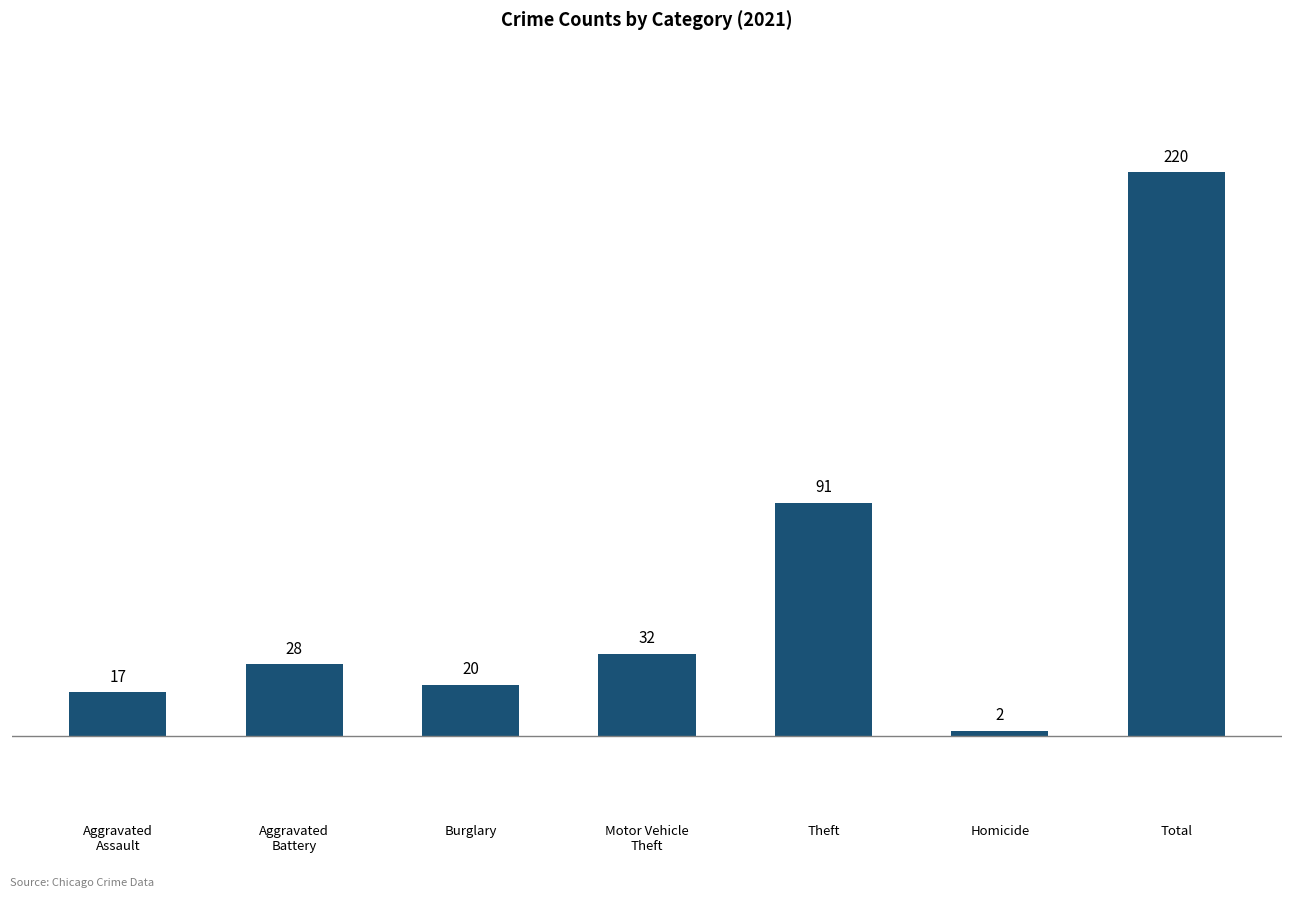

True or false: the data shows 32 at Motor Vehicle
Theft.

True